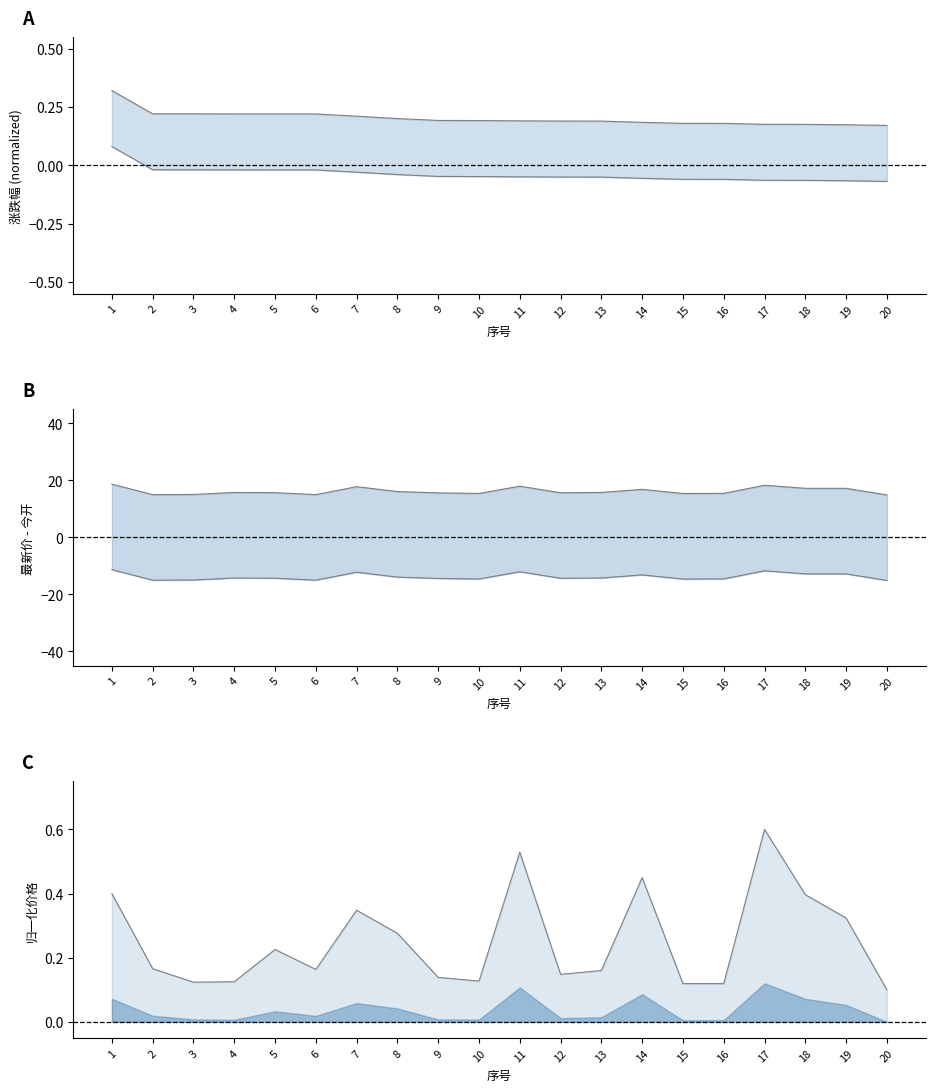

Reading right to left, extract all data points from this chart.

上轨: 20=14.9	19=17.2	18=17.2	17=18.3	16=15.4	15=15.4	14=16.9	13=15.8	12=15.7	11=18.0	10=15.4	9=15.6	8=16.1	7=17.8	6=15.0	5=15.7	4=15.8	3=15.1	2=15.0	1=18.7
下轨: 20=-15.1	19=-12.8	18=-12.8	17=-11.7	16=-14.6	15=-14.6	14=-13.1	13=-14.2	12=-14.3	11=-12.0	10=-14.6	9=-14.4	8=-13.9	7=-12.2	6=-15.0	5=-14.3	4=-14.2	3=-14.9	2=-15.0	1=-11.3
最高线: 20=0.1	19=0.3	18=0.4	17=0.6	16=0.1	15=0.1	14=0.4	13=0.2	12=0.1	11=0.5	10=0.1	9=0.1	8=0.3	7=0.3	6=0.2	5=0.2	4=0.1	3=0.1	2=0.2	1=0.4